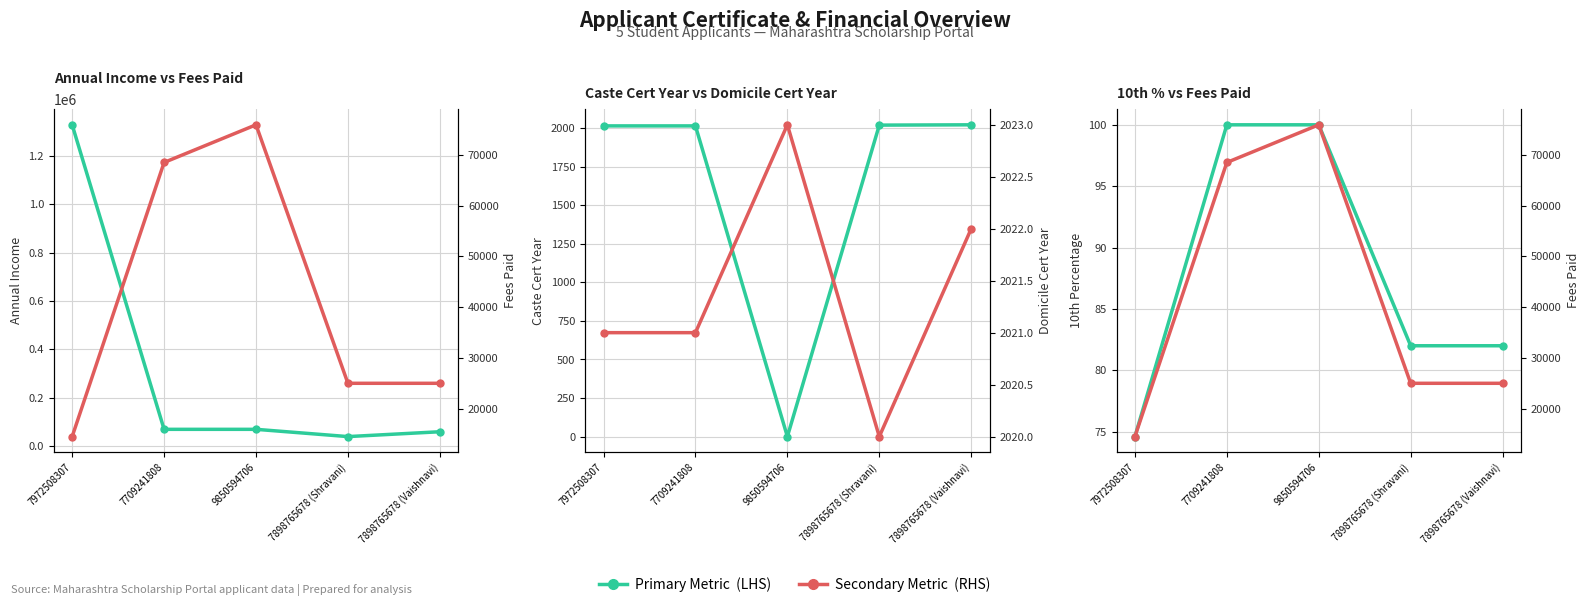

What is the sum of the Domicile Cert Year (RHS) values at 7898765678 (Shravani) and 7709241808?

4041.0